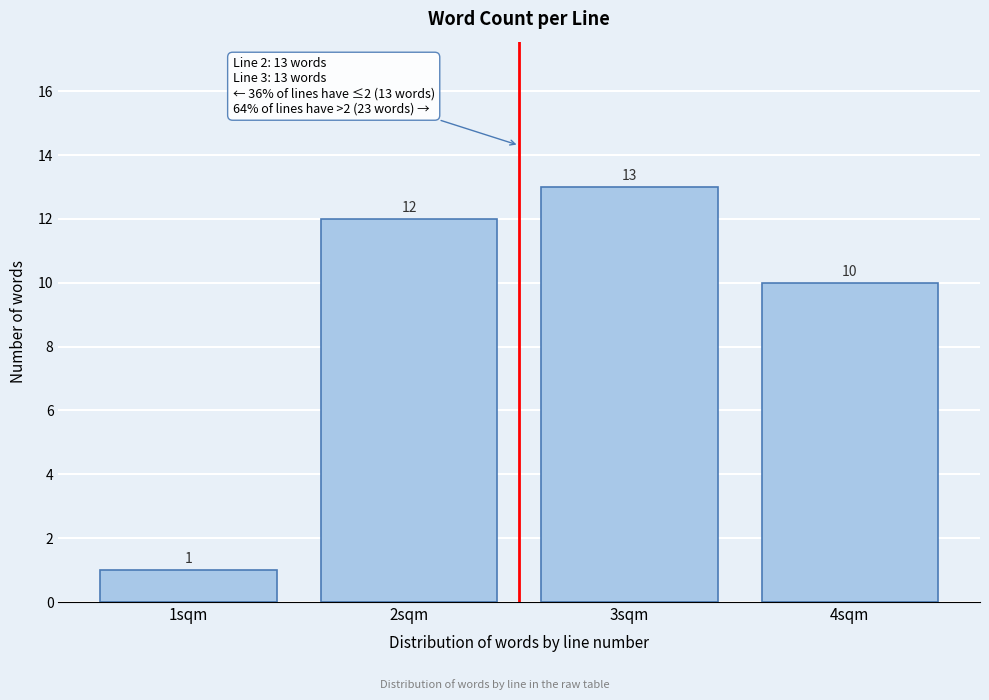

How tall is the bar that spans 1.5 to 2.5 on the x-axis?

12